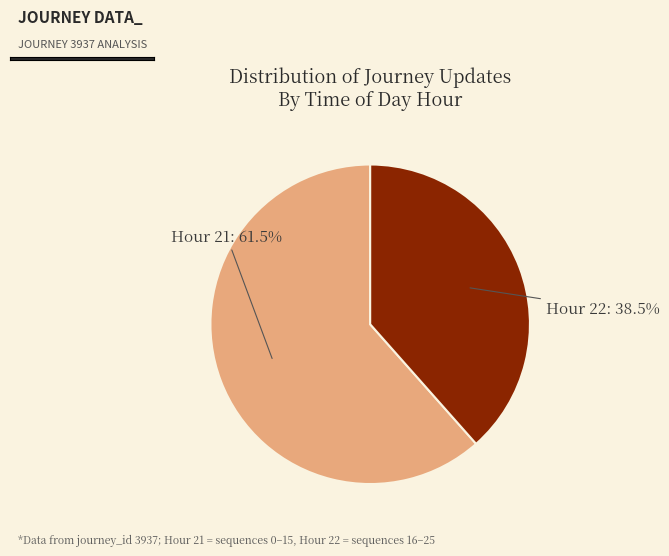

How many segments does this pie chart have?

2